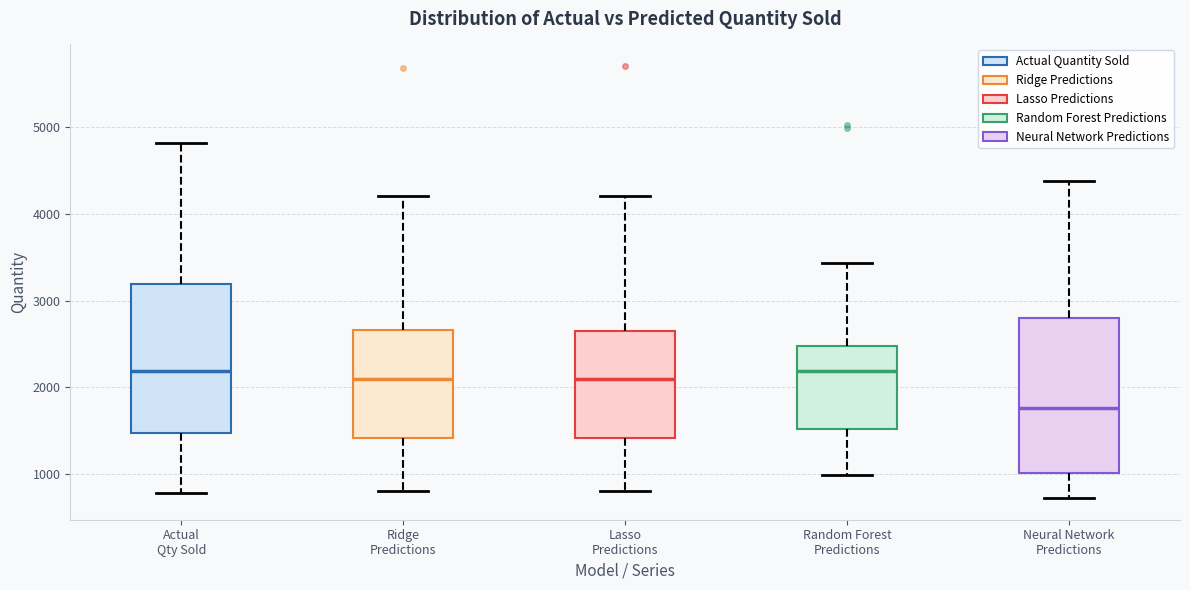

Reading left to right, transcribe this box plot: for each box, give where its median line is, the range the box spans, and where its two whiskers end, as read against the y-axis. The values are not printed on the chart, so give them approximately, as read against the axis.

Actual Qty Sold: median 2200, box 1500 to 3200, whiskers 800 to 4800
Ridge Predictions: median 2100, box 1400 to 2700, whiskers 800 to 4200
Lasso Predictions: median 2100, box 1400 to 2700, whiskers 800 to 4200
Random Forest Predictions: median 2200, box 1500 to 2500, whiskers 1000 to 3400
Neural Network Predictions: median 1800, box 1000 to 2800, whiskers 700 to 4400